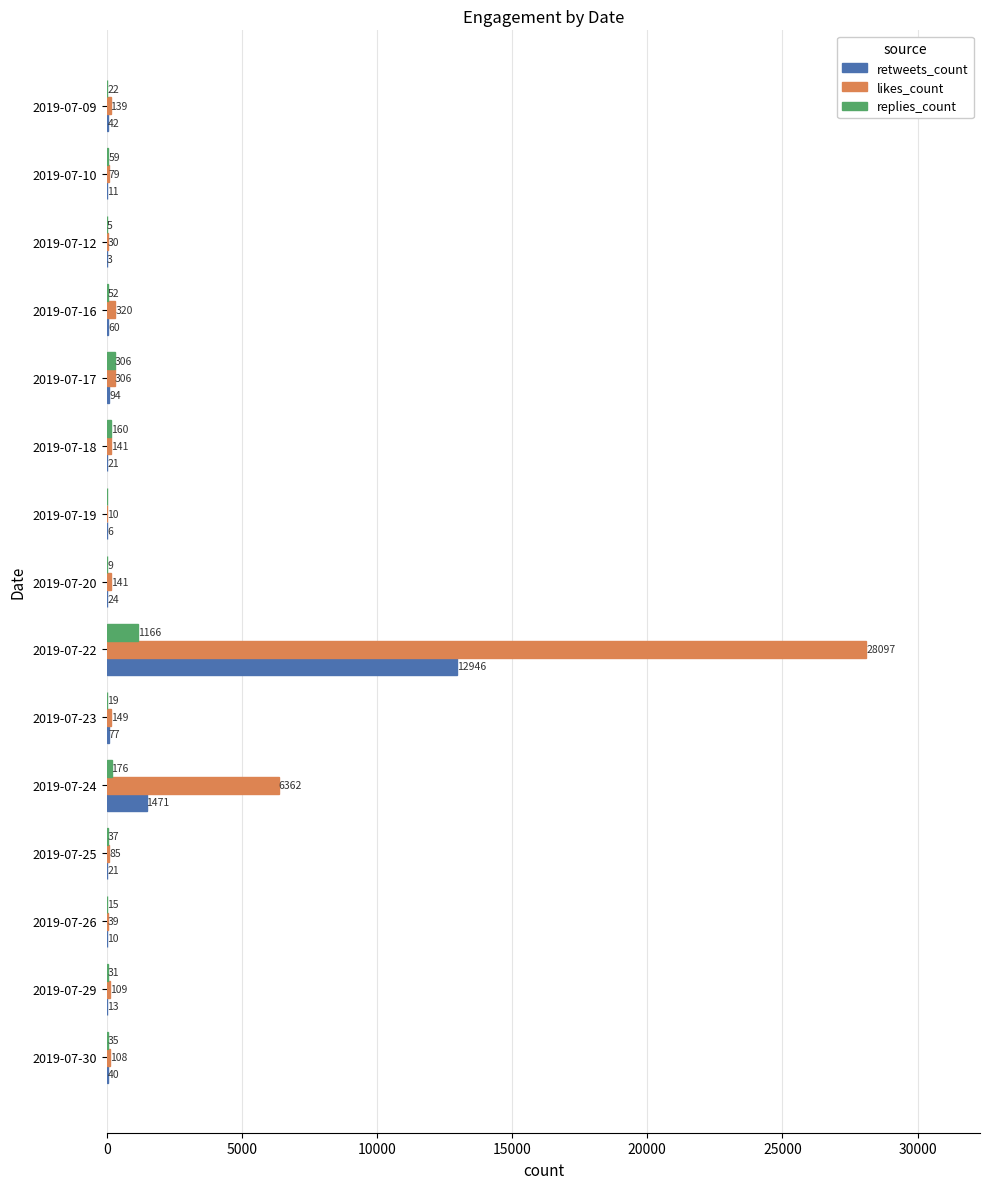

Which label corresponds to the largest value in the chart?

2019-07-22